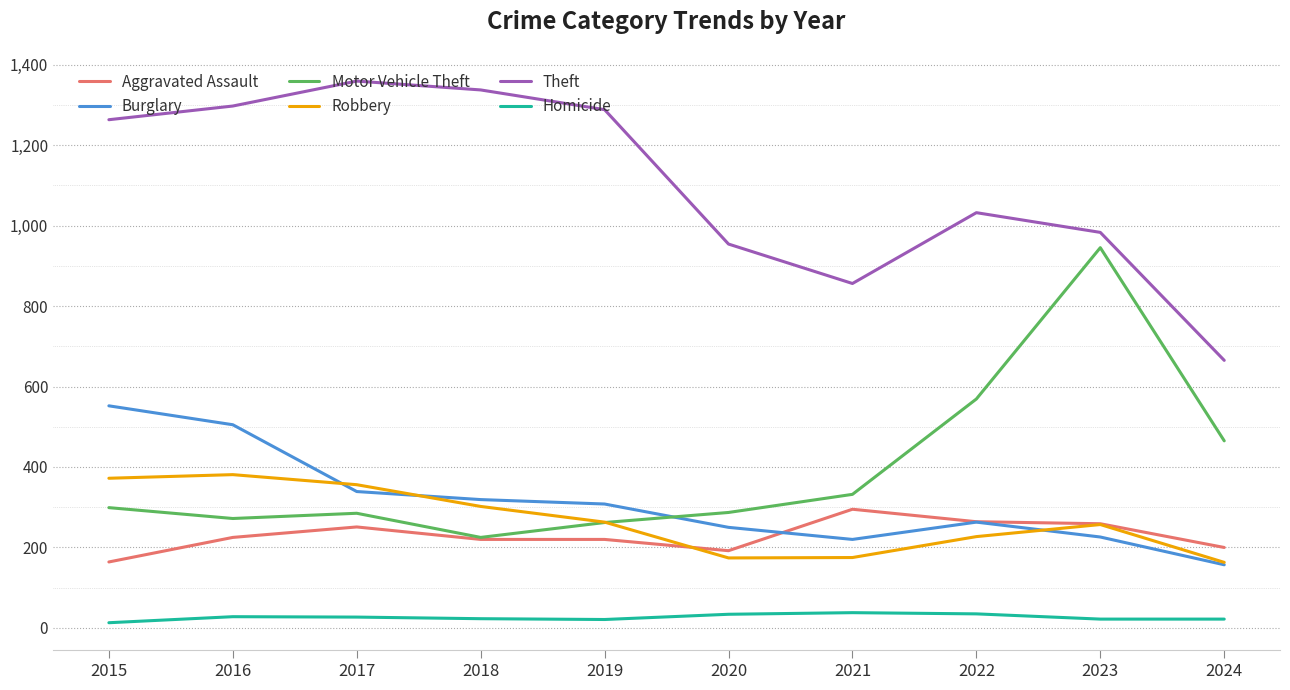

Is the value of Theft at 2017 greater than the value of Robbery at 2023?

Yes